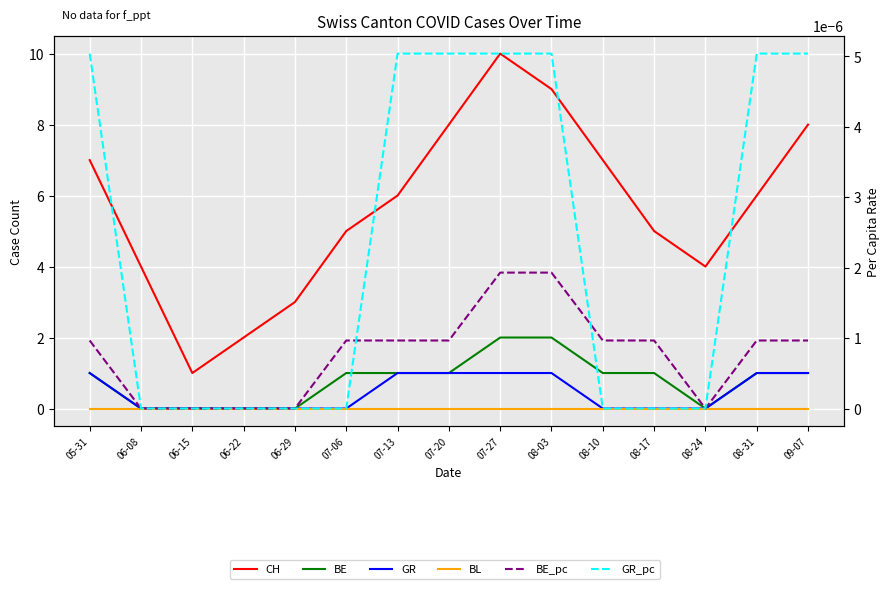

How many BE values are between 0 and 1?

13